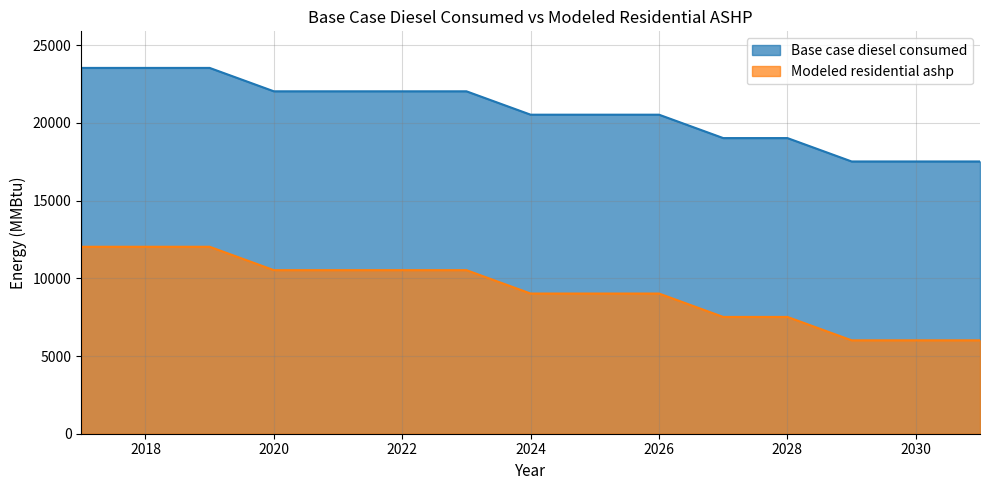

What is the difference between the highest and lowest values at 2020?

11506.2